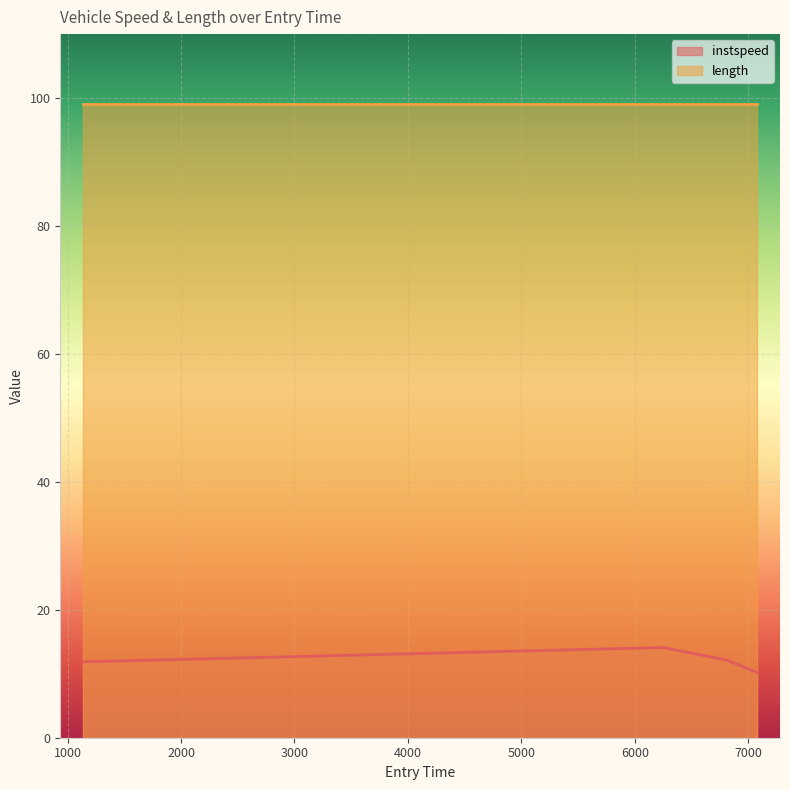

What is the change in value from 6246.602955786069 to 7080.0?

-3.9